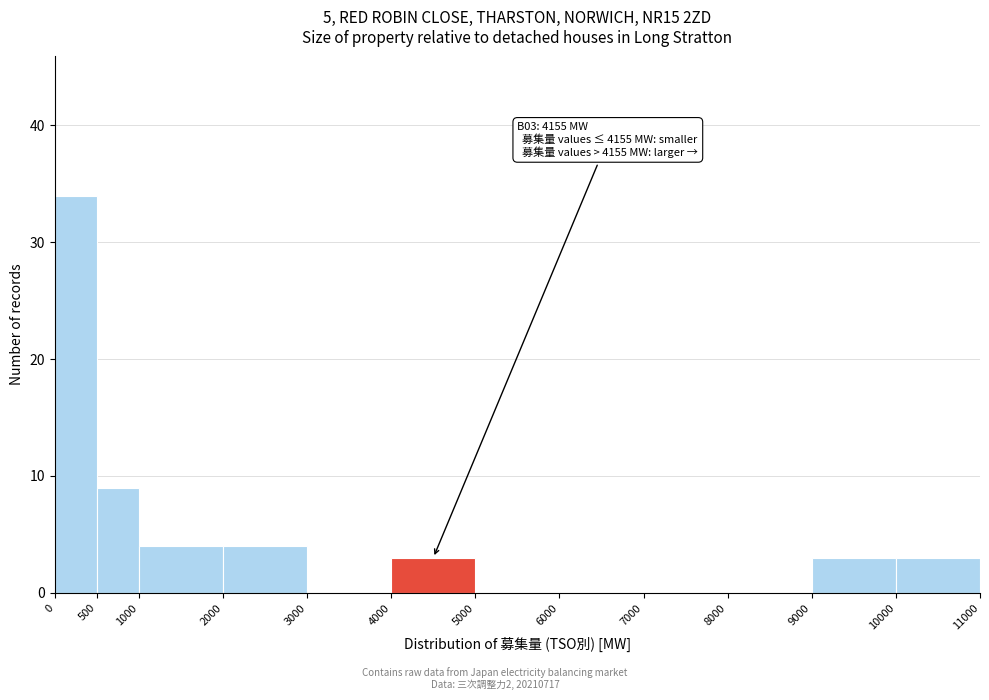

Over which range of the x-axis is the bar tallest?

0 to 500